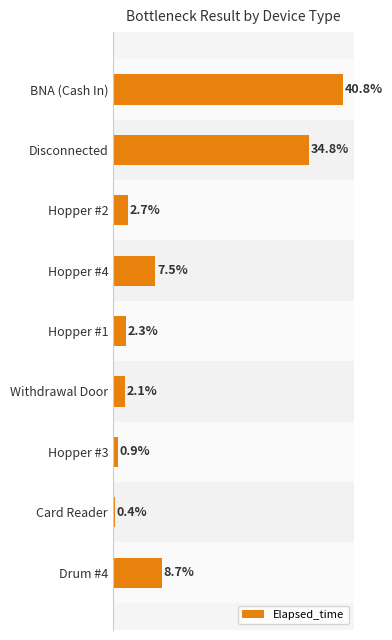

List the labels in order of value, largest first.

BNA (Cash In), Disconnected, Drum #4, Hopper #4, Hopper #2, Hopper #1, Withdrawal Door, Hopper #3, Card Reader